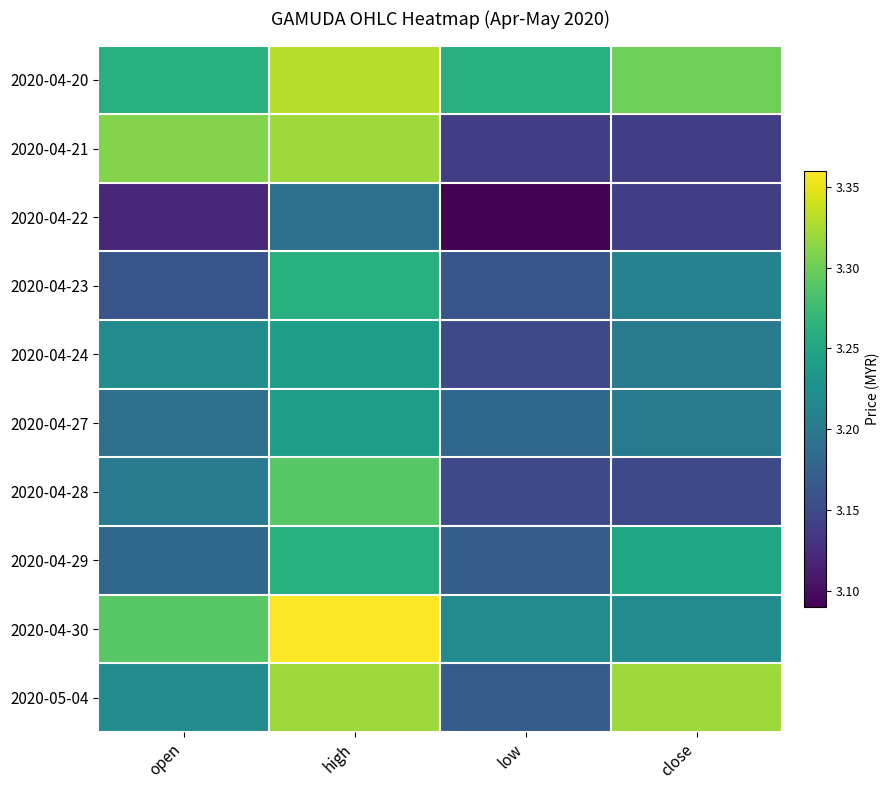

Reading left to right, transcribe all the data shown in this chart.

2020-04-20: open=3.3	high=3.3	low=3.3	close=3.3
2020-04-21: open=3.3	high=3.3	low=3.1	close=3.1
2020-04-22: open=3.1	high=3.2	low=3.1	close=3.1
2020-04-23: open=3.2	high=3.3	low=3.2	close=3.2
2020-04-24: open=3.2	high=3.2	low=3.1	close=3.2
2020-04-27: open=3.2	high=3.2	low=3.2	close=3.2
2020-04-28: open=3.2	high=3.3	low=3.1	close=3.1
2020-04-29: open=3.2	high=3.3	low=3.2	close=3.2
2020-04-30: open=3.3	high=3.4	low=3.2	close=3.2
2020-05-04: open=3.2	high=3.3	low=3.2	close=3.3